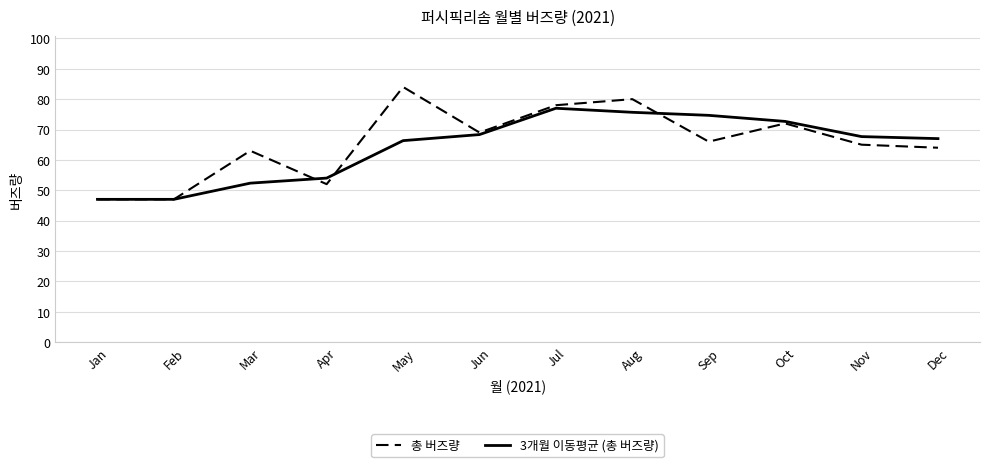

Is the value of 총 버즈량 at Oct greater than the value of 3개월 이동평균 (총 버즈량) at Sep?

No